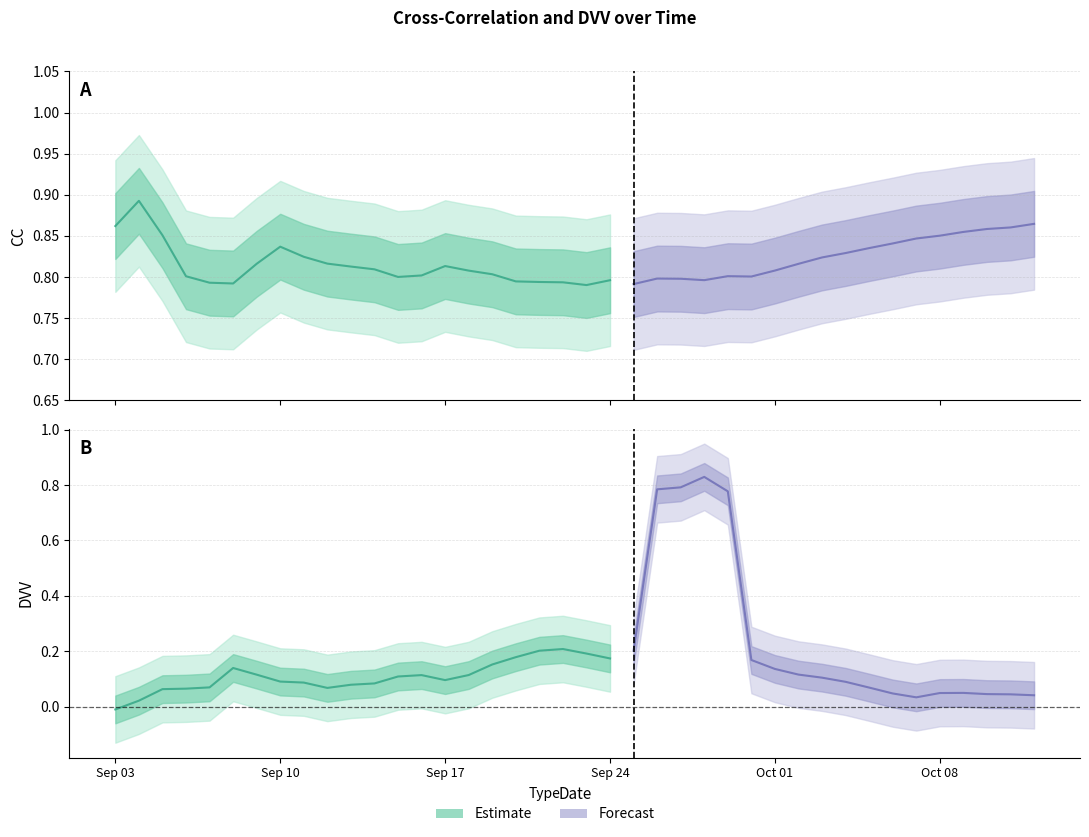

Between 2006-09-28 and 2006-10-07, which series saw the biggest shift?

DVV